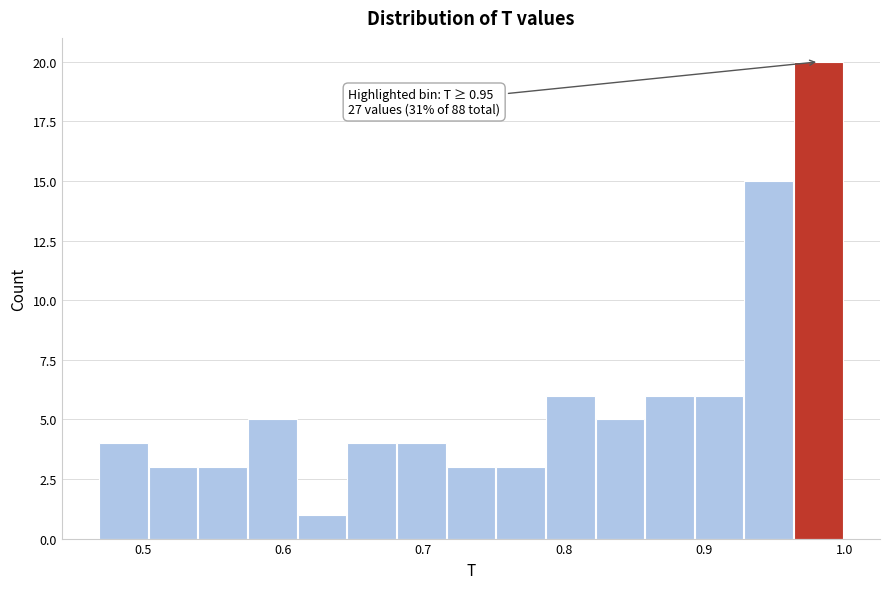

Around what value on the x-axis is the tallest bar? Give the approximate position of its centre, as read against the axis.

0.98